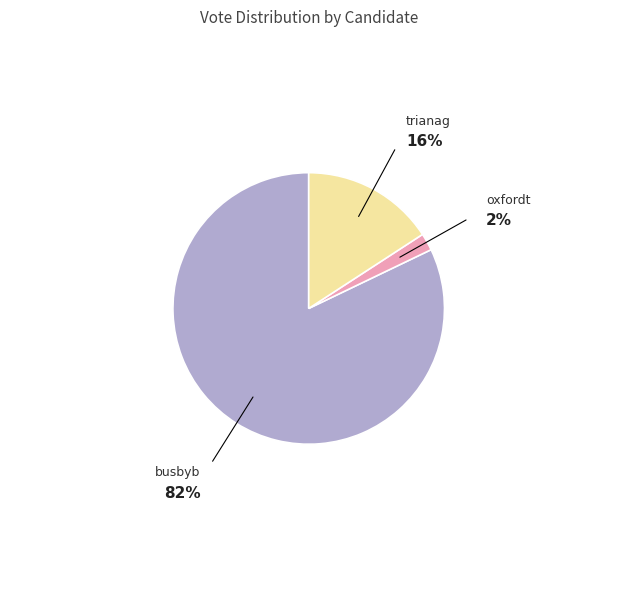

Is there any slice that represents more than half of the pie?

Yes